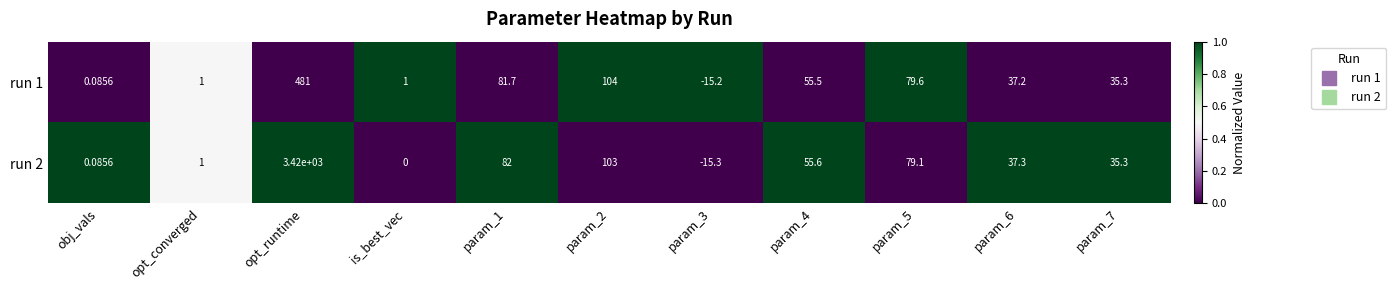

Where does the run 2 series first go above 37?

opt_runtime